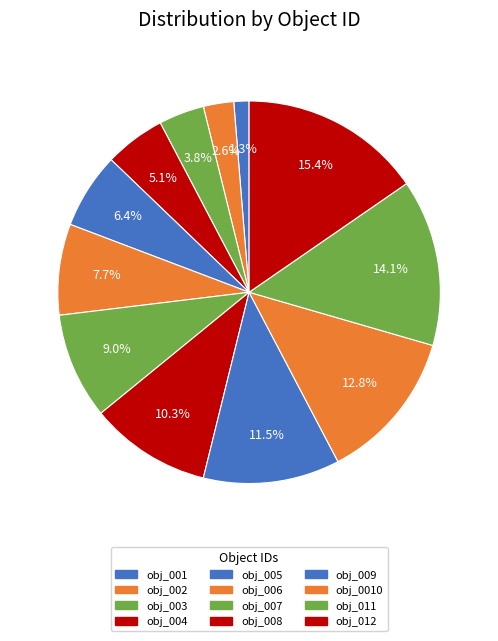

Does any single category account for the majority?

No